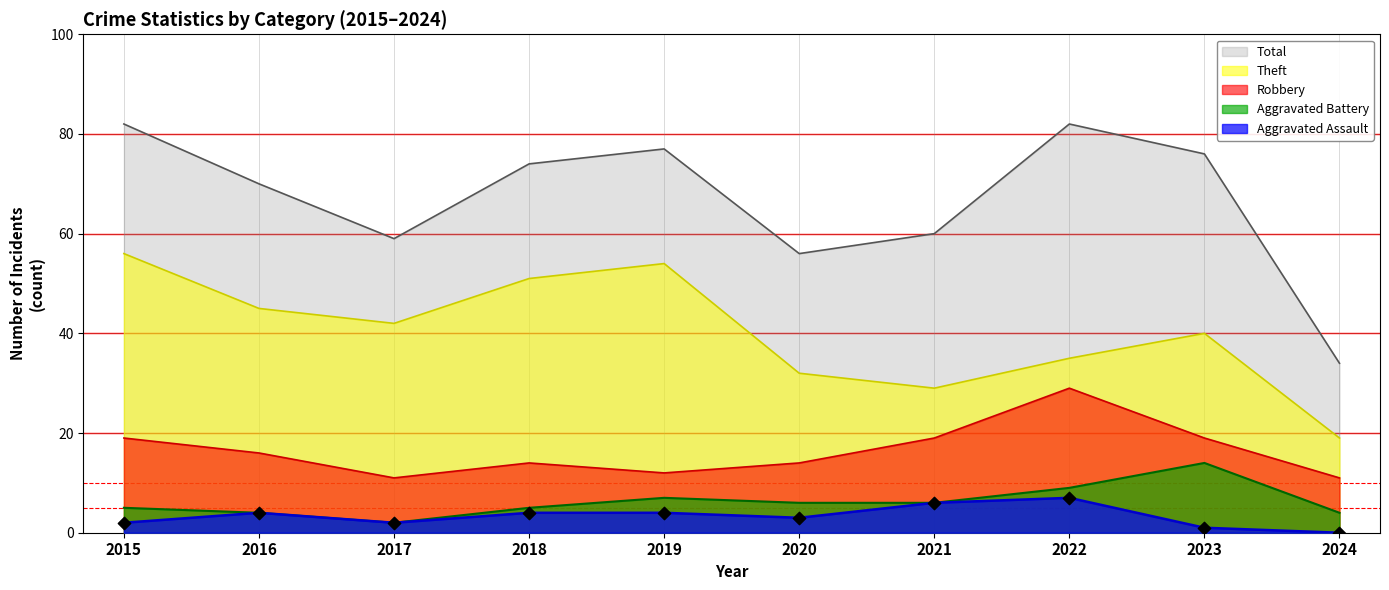

Which series has the widest spread of Y values?

Total